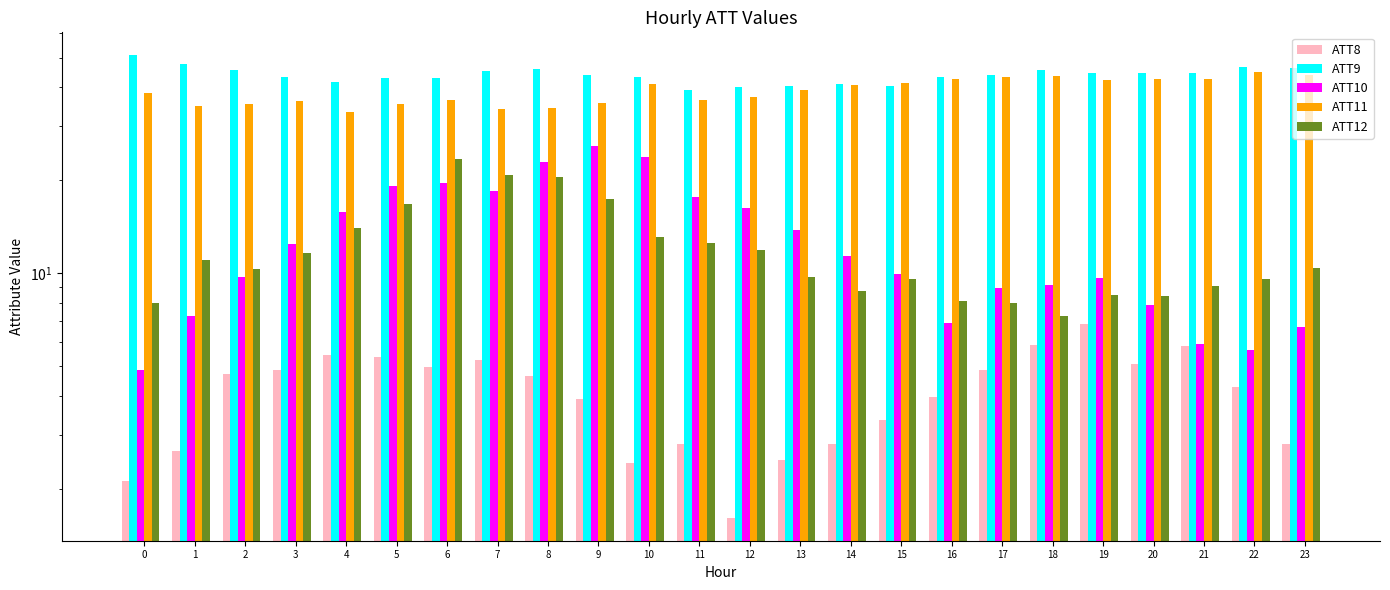

What is the sum of the ATT9 values at 7 and 16?

88.4